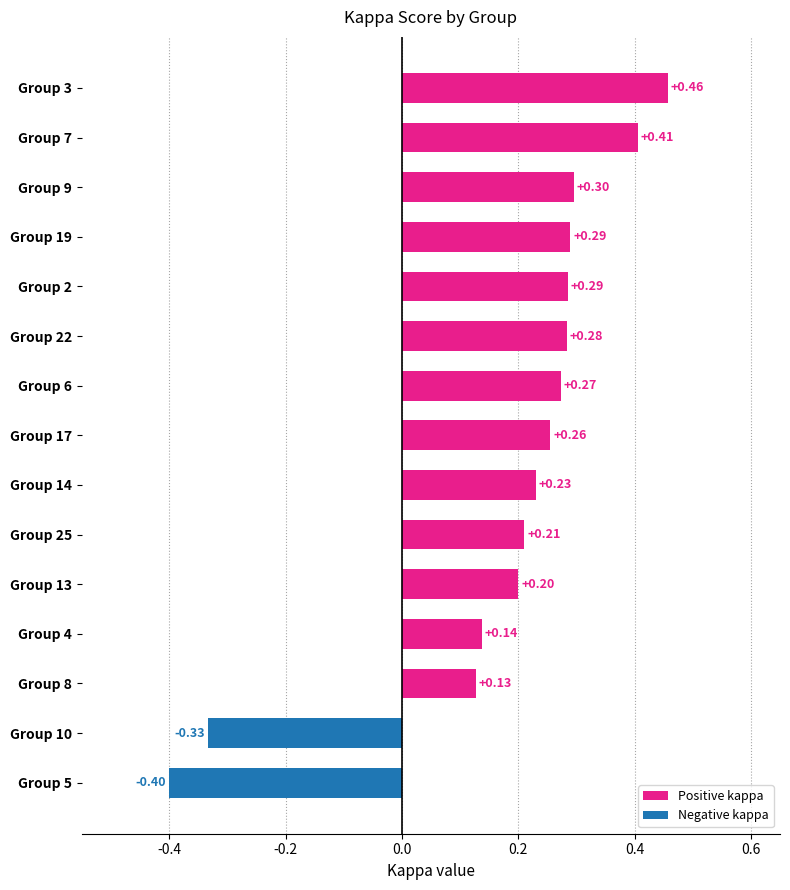

How many bars are there in total?

15